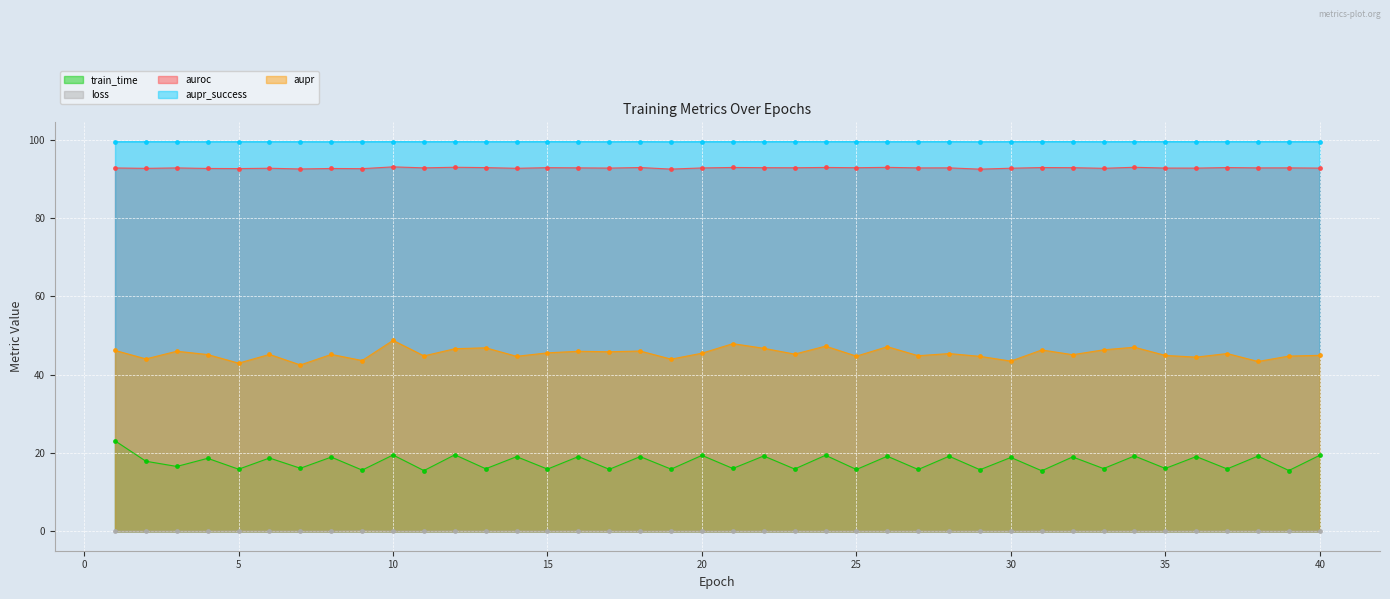

How many interior local valleys does the aupr series have?

15